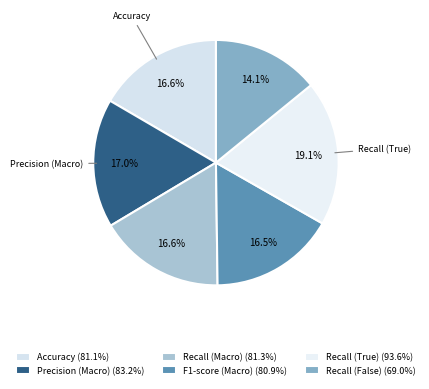

Which category has the biggest portion of the pie?

Recall (True)